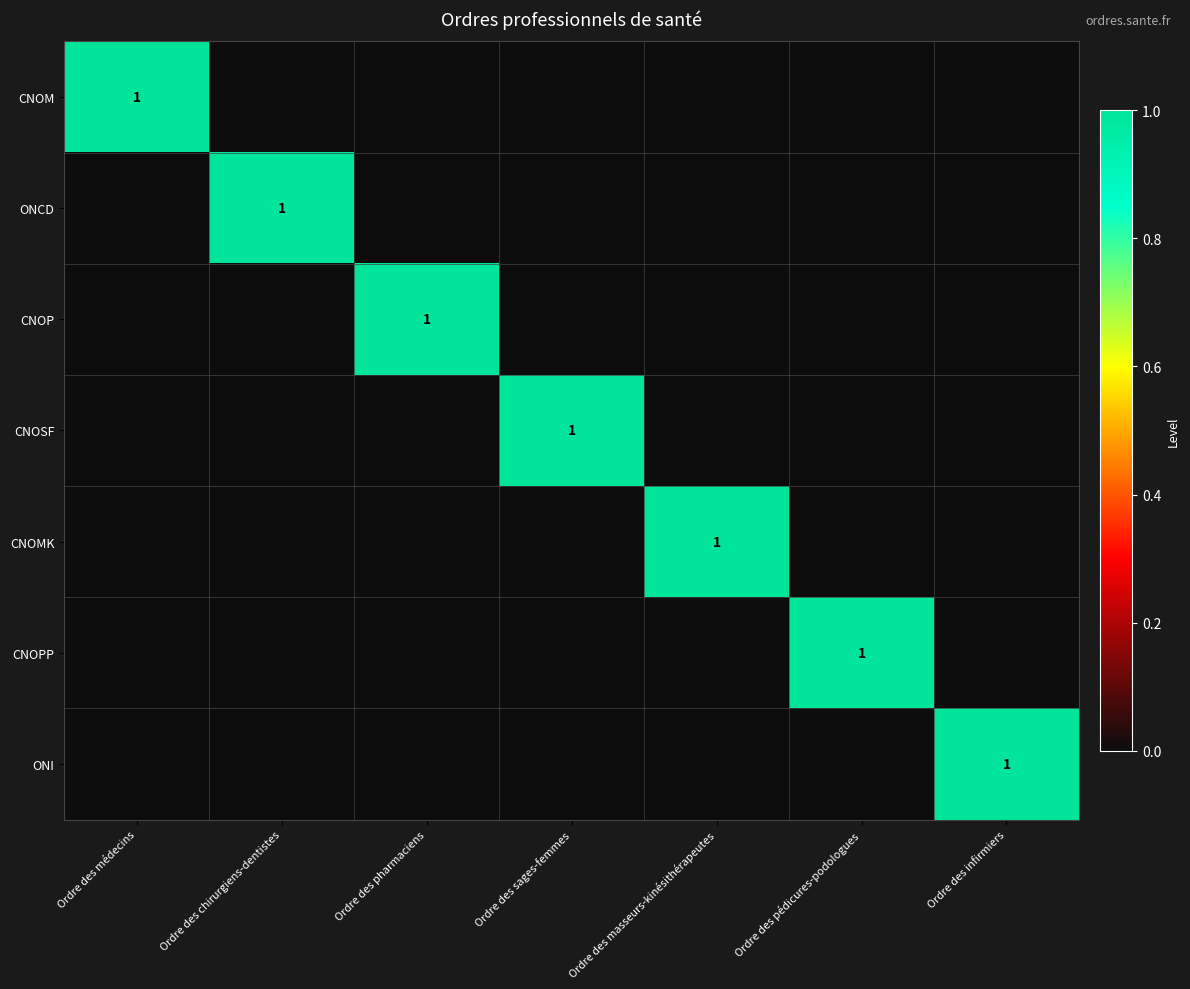

Is it true that CNOM equals 1 at Ordre des médecins?

True